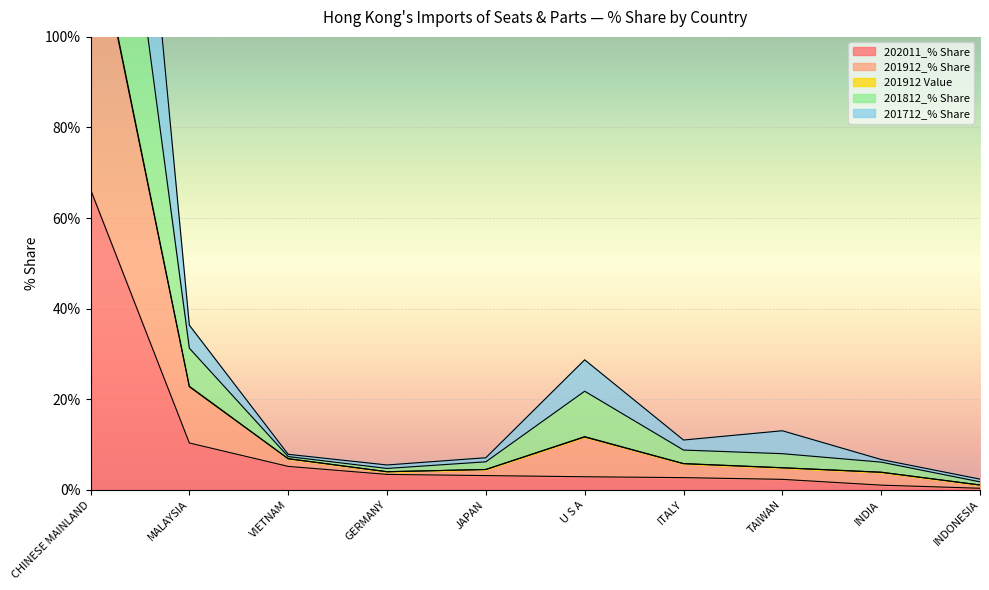

At which category is the sum across all series the highest?

CHINESE MAINLAND